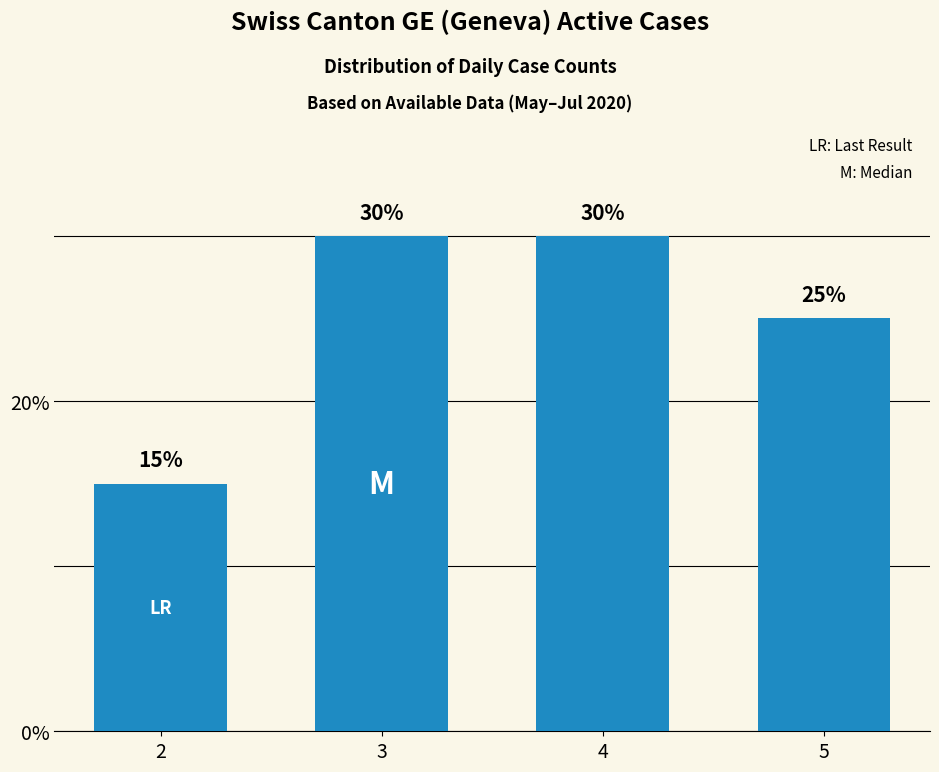

The value at 5 is 6. True or false?

False